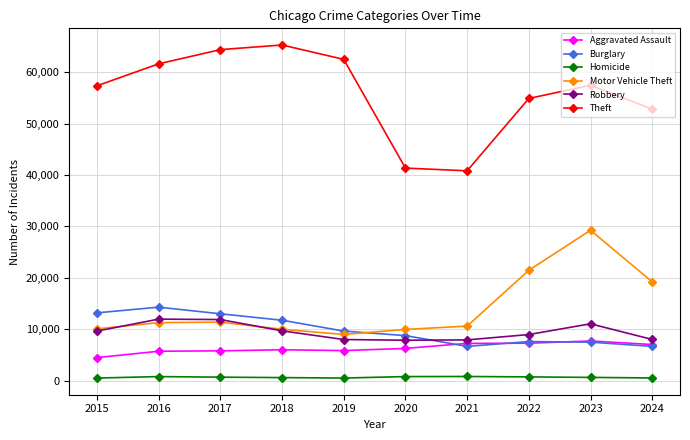

What is the lowest value of the Robbery series?

7855